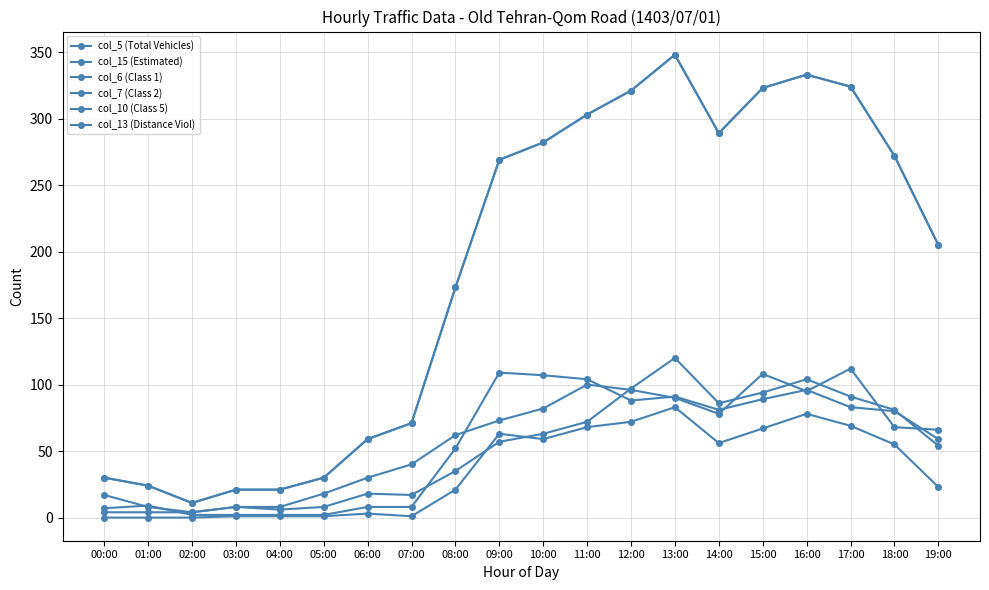

What are all the series names shown in the legend?

col_5 (Total Vehicles), col_15 (Estimated), col_6 (Class 1), col_7 (Class 2), col_10 (Class 5), col_13 (Distance Viol)